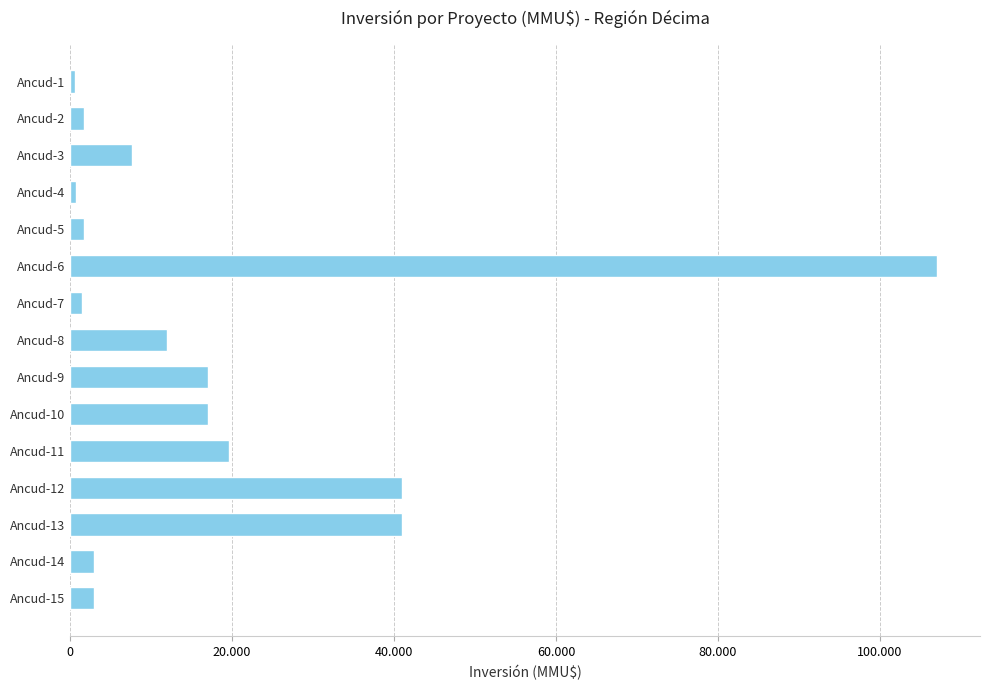

Does the chart contain any negative values?

No